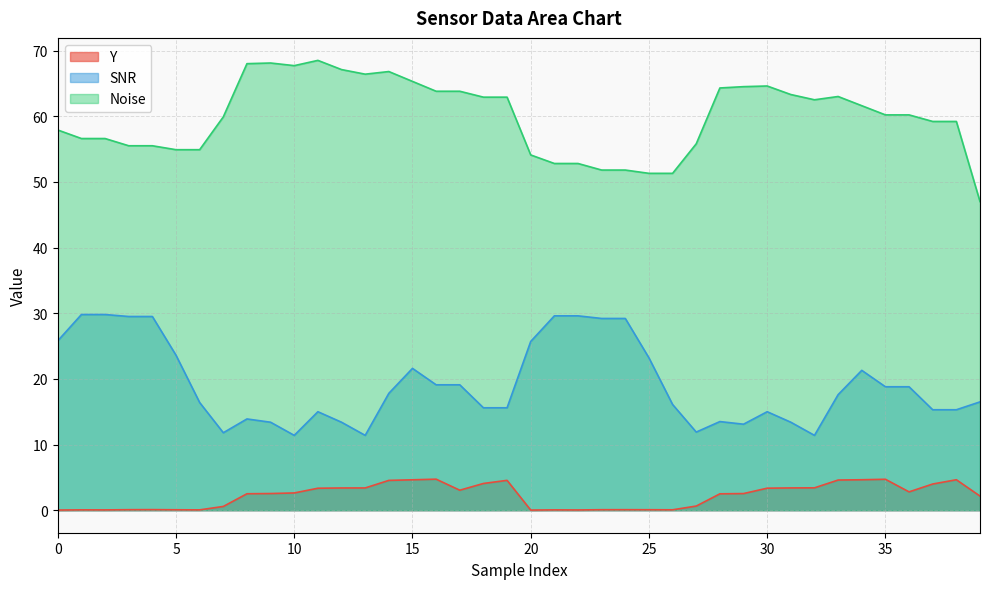

Does the chart display data point markers on the line(s)?

No